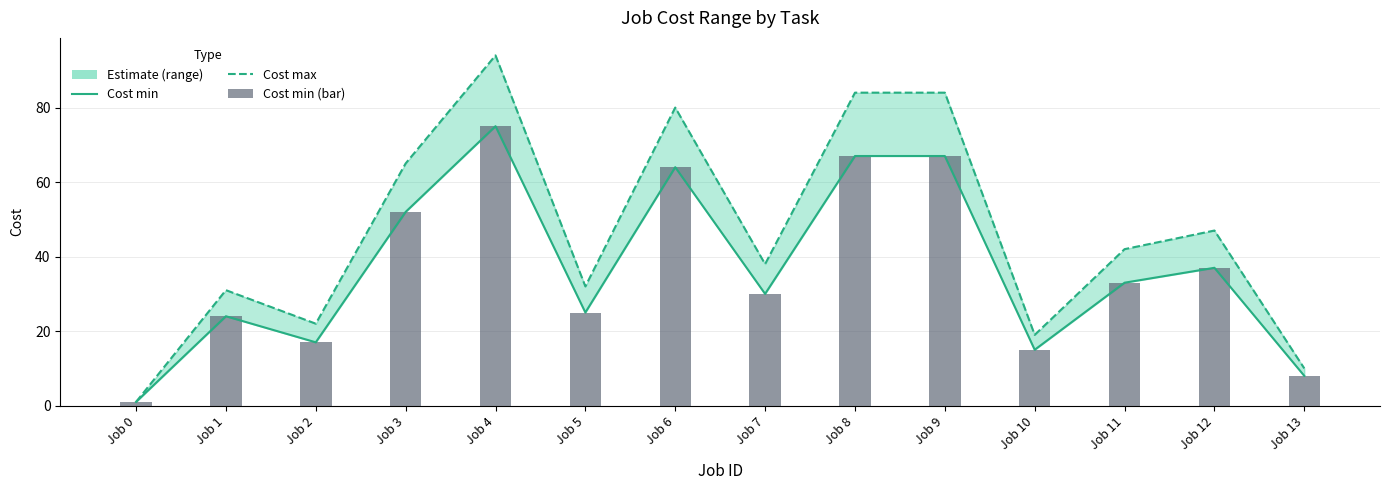

Reading left to right, list all the values displayed in this chart.

Cost min: 1	24	17	52	75	25	64	30	67	67	15	33	37	8
Cost max: 1	31	22	65	94	32	80	38	84	84	19	42	47	10
Cost min (bar): 1	24	17	52	75	25	64	30	67	67	15	33	37	8